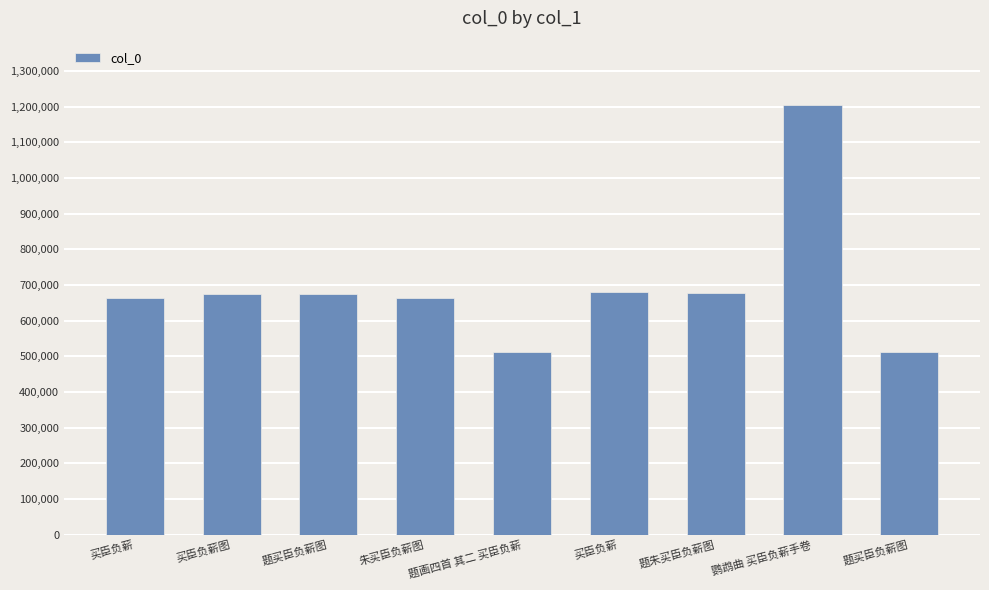

Reading left to right, list all the values displayed in this chart.

买臣负薪=663244	买臣负薪图=675858	题买臣负薪图=673415	朱买臣负薪图=663256	题画四首 其二 买臣负薪=512215	买臣负薪=681569	题朱买臣负薪图=676590	鹦鹉曲 买臣负薪手卷=1203899	题买臣负薪图=512269